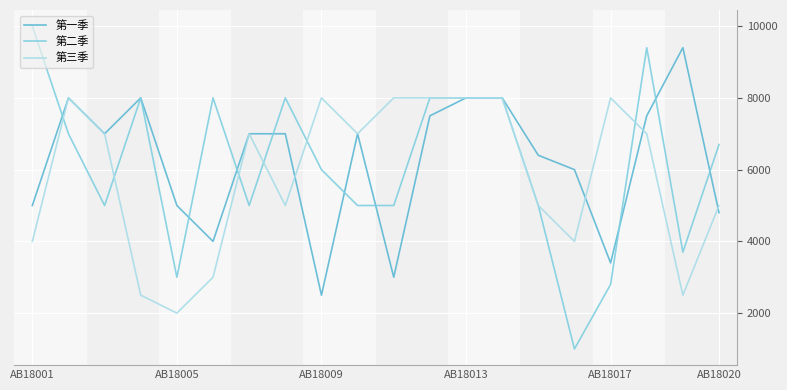

Which series has the widest spread of values?

第二季